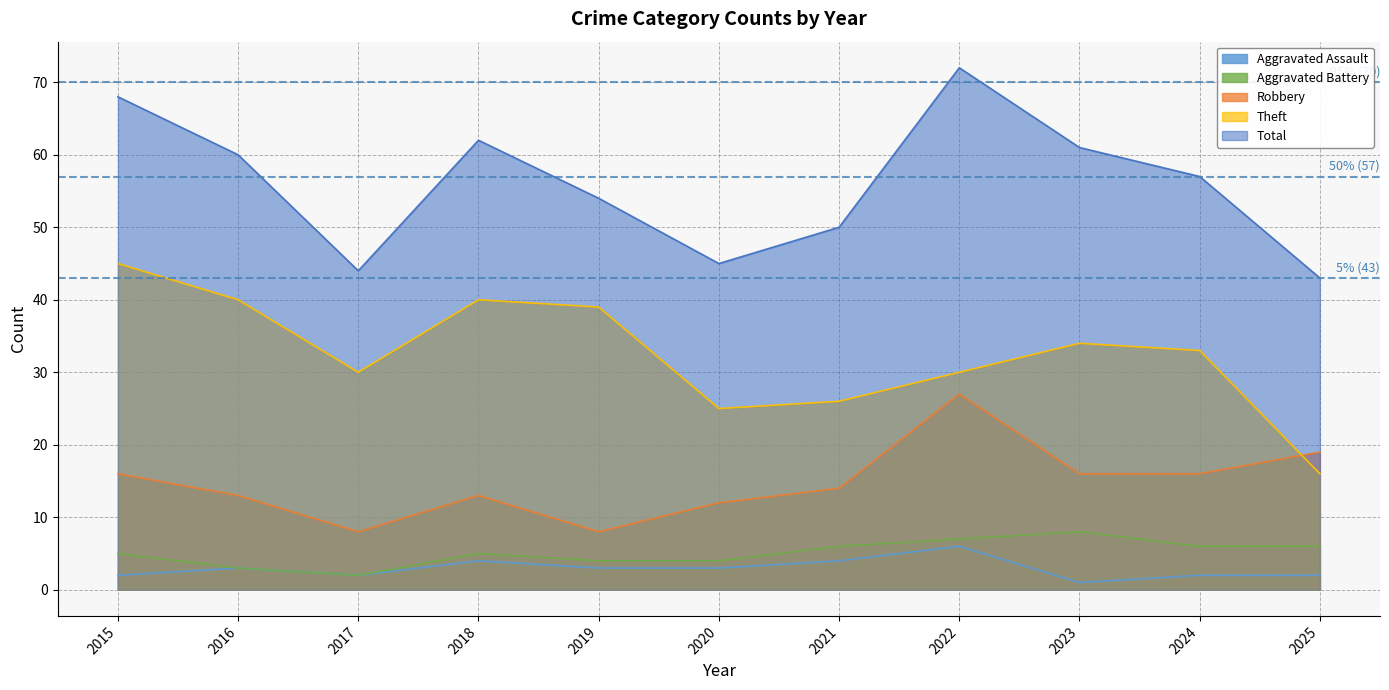

Reading right to left, extract all data points from this chart.

Aggravated Assault: 2025=2	2024=2	2023=1	2022=6	2021=4	2020=3	2019=3	2018=4	2017=2	2016=3	2015=2
Aggravated Battery: 2025=6	2024=6	2023=8	2022=7	2021=6	2020=4	2019=4	2018=5	2017=2	2016=3	2015=5
Robbery: 2025=19	2024=16	2023=16	2022=27	2021=14	2020=12	2019=8	2018=13	2017=8	2016=13	2015=16
Theft: 2025=16	2024=33	2023=34	2022=30	2021=26	2020=25	2019=39	2018=40	2017=30	2016=40	2015=45
Total: 2025=43	2024=57	2023=61	2022=72	2021=50	2020=45	2019=54	2018=62	2017=44	2016=60	2015=68